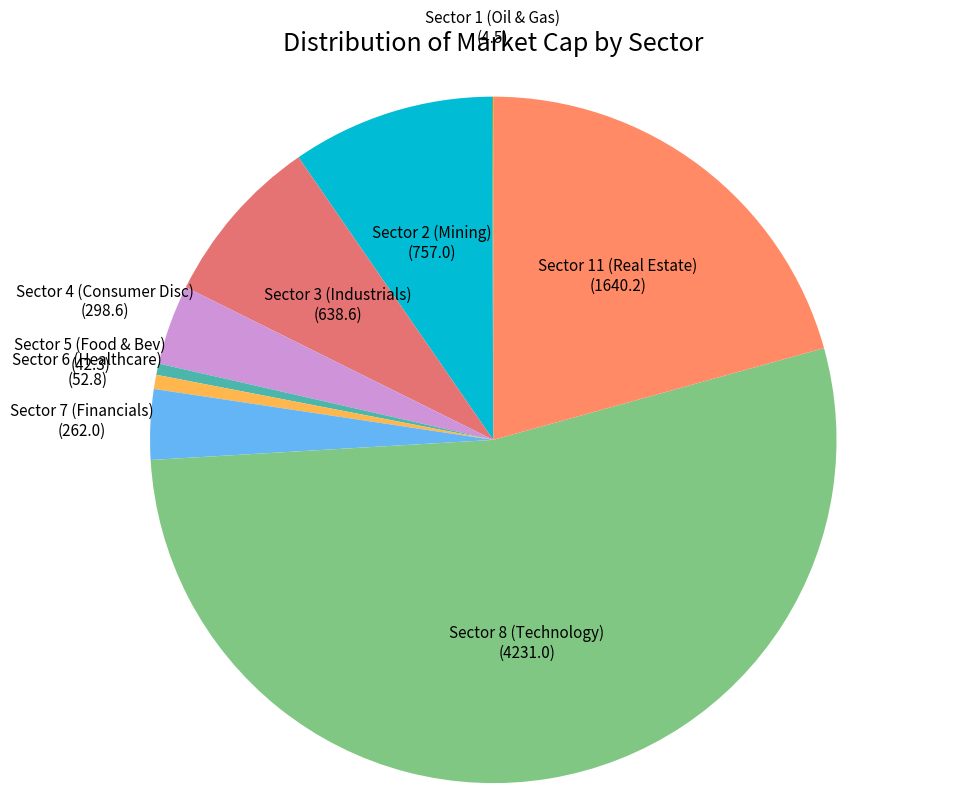

Does any single category account for the majority?

Yes